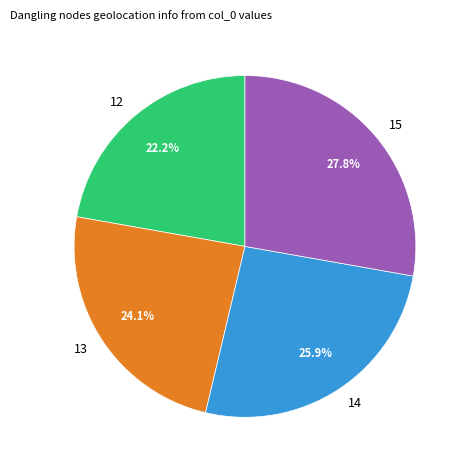

What is the largest slice in the pie chart?

15